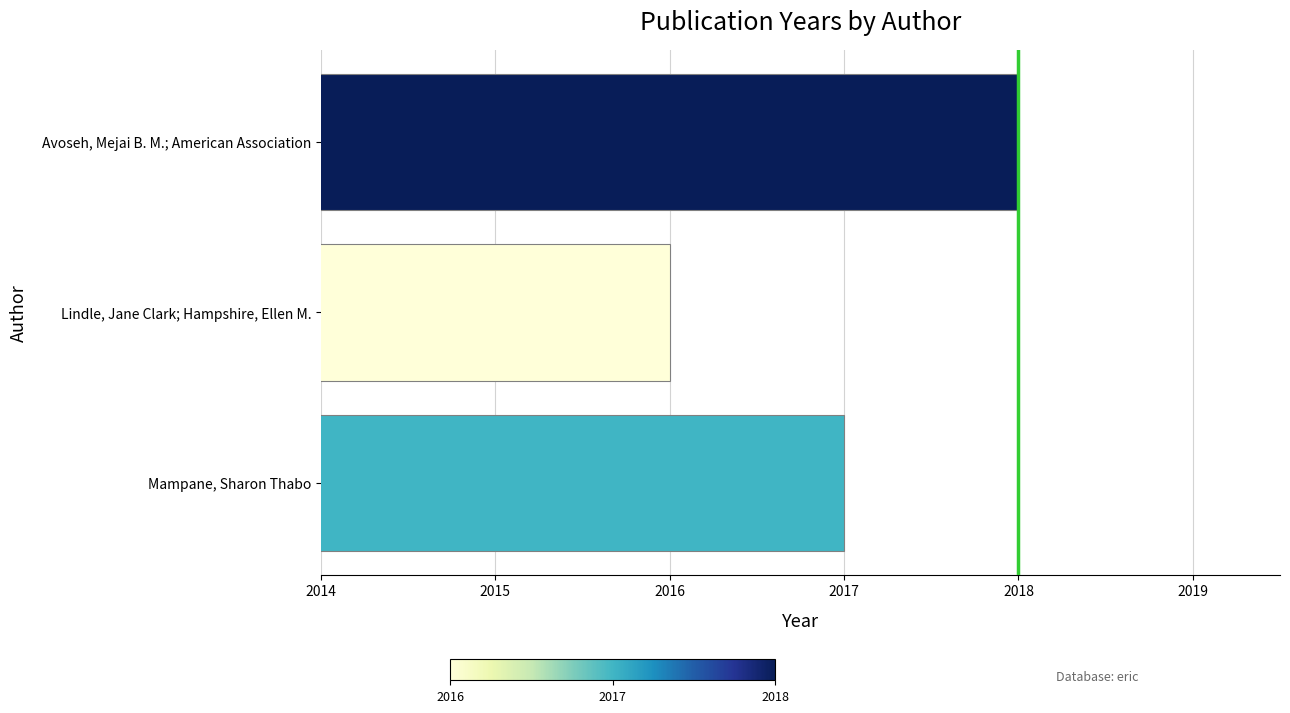

Rank the categories by value from lowest to highest.

Lindle, Jane Clark; Hampshire, Ellen M., Mampane, Sharon Thabo, Avoseh, Mejai B. M.; American Association